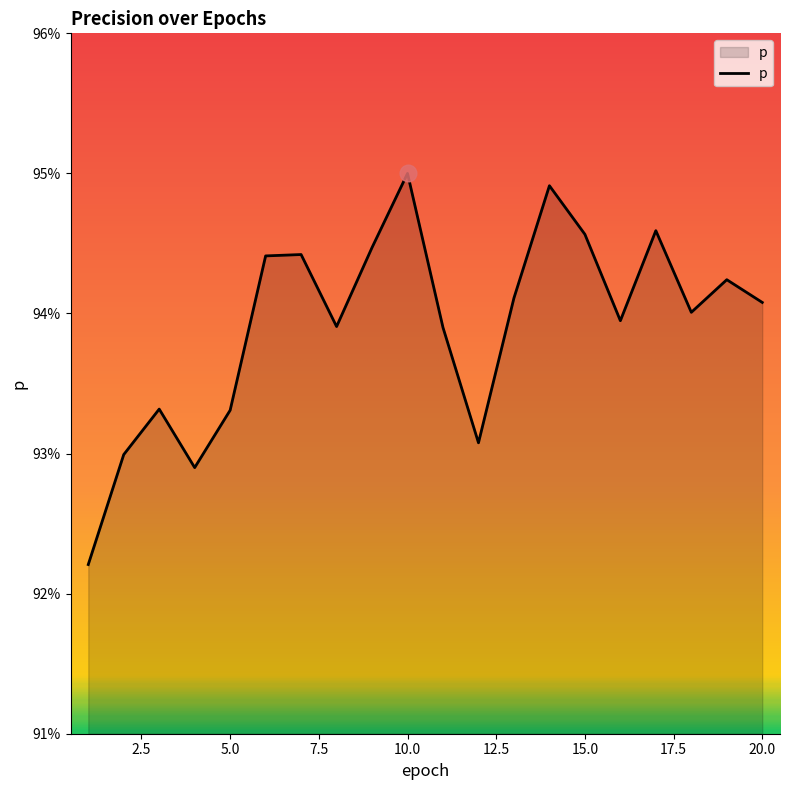

Reading left to right, transcribe all the data shown in this chart.

0.9	0.9	0.9	0.9	0.9	0.9	0.9	0.9	0.9	0.9	0.9	0.9	0.9	0.9	0.9	0.9	0.9	0.9	0.9	0.9